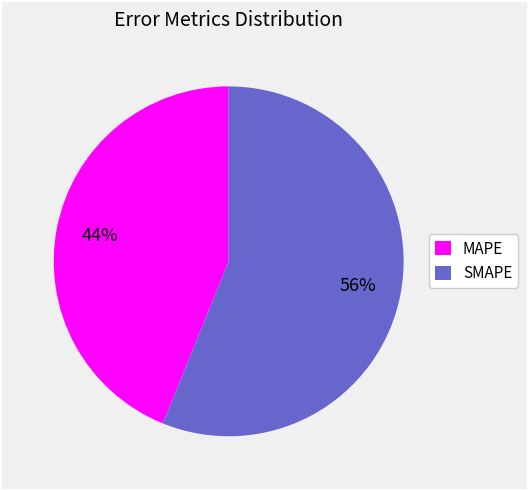

Rank the categories by value from lowest to highest.

MAPE, SMAPE